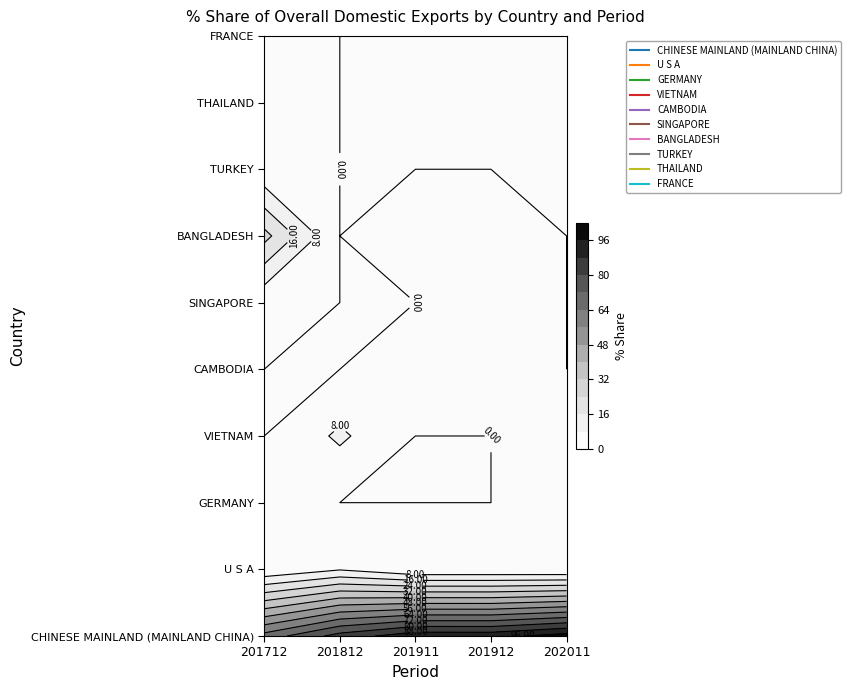

At which category does the chart reach its peak across all series?

202011